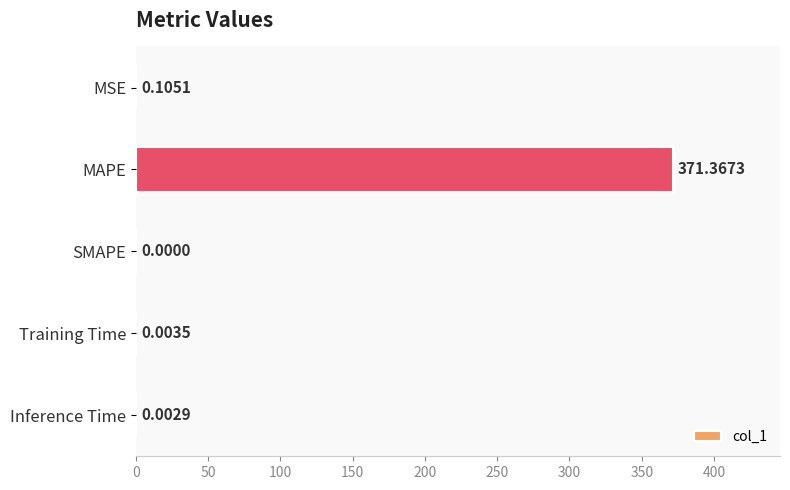

Between MSE and MAPE, which is larger?

MAPE